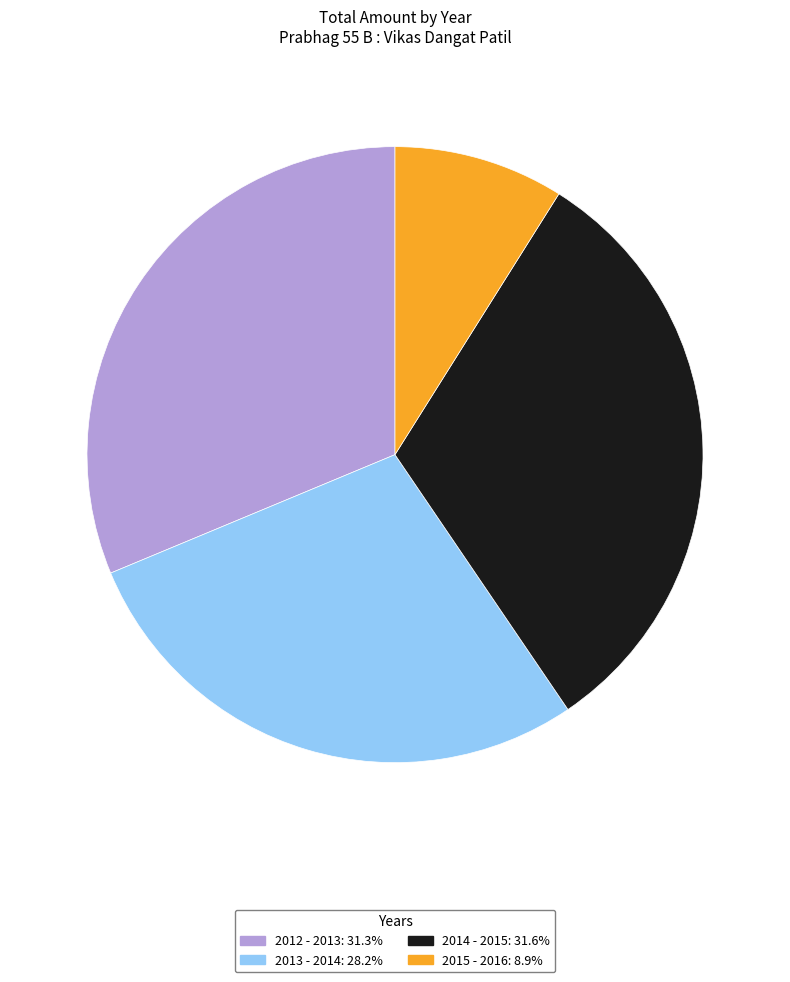

How many slices are in this pie chart?

4